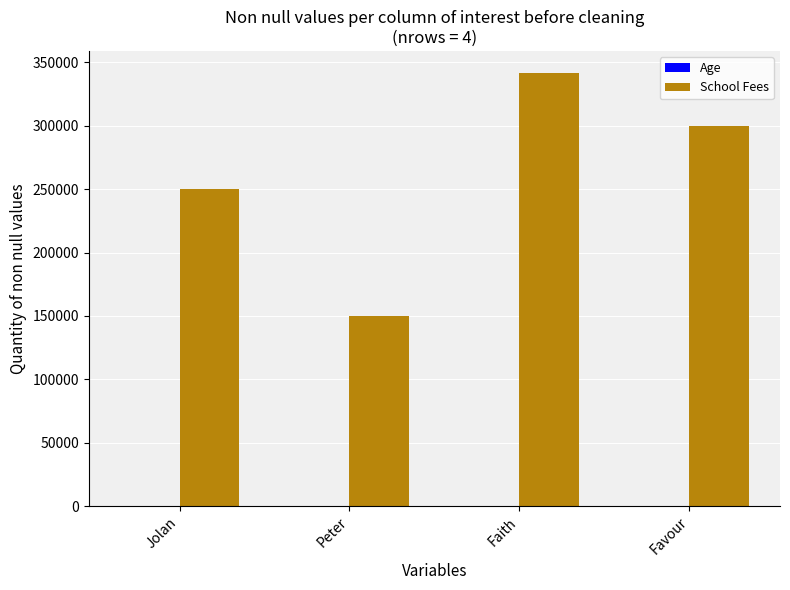

Which series changed the most between Jolan and Favour?

School Fees